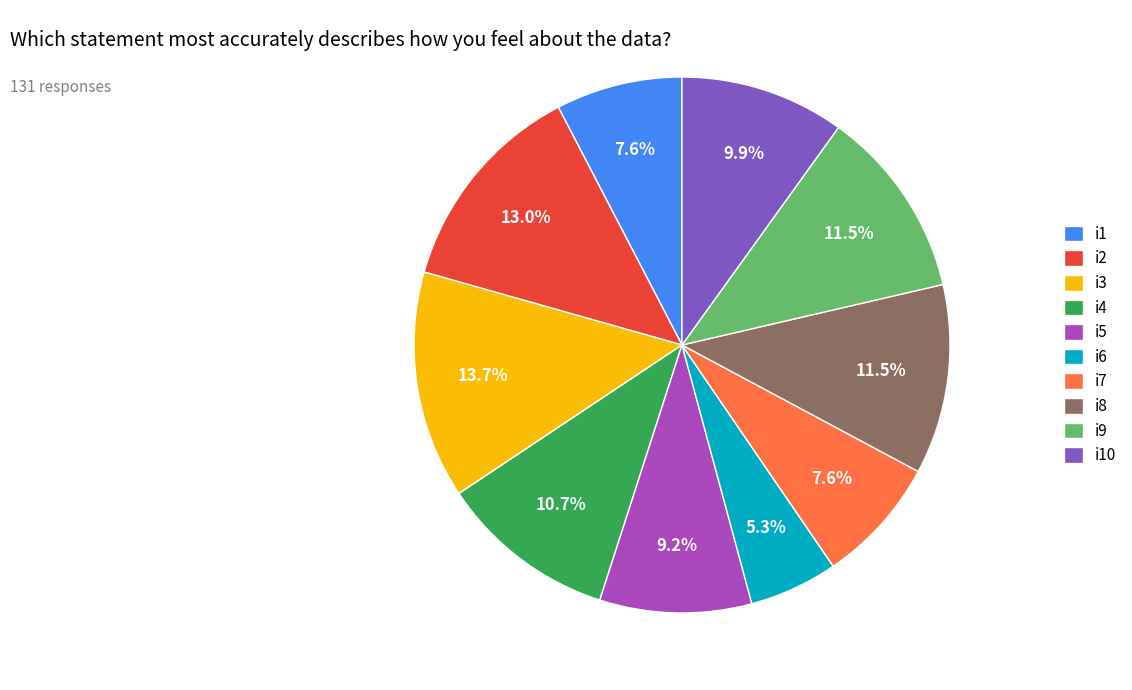

To the nearest percent, what percentage of the pie is i4?

11%